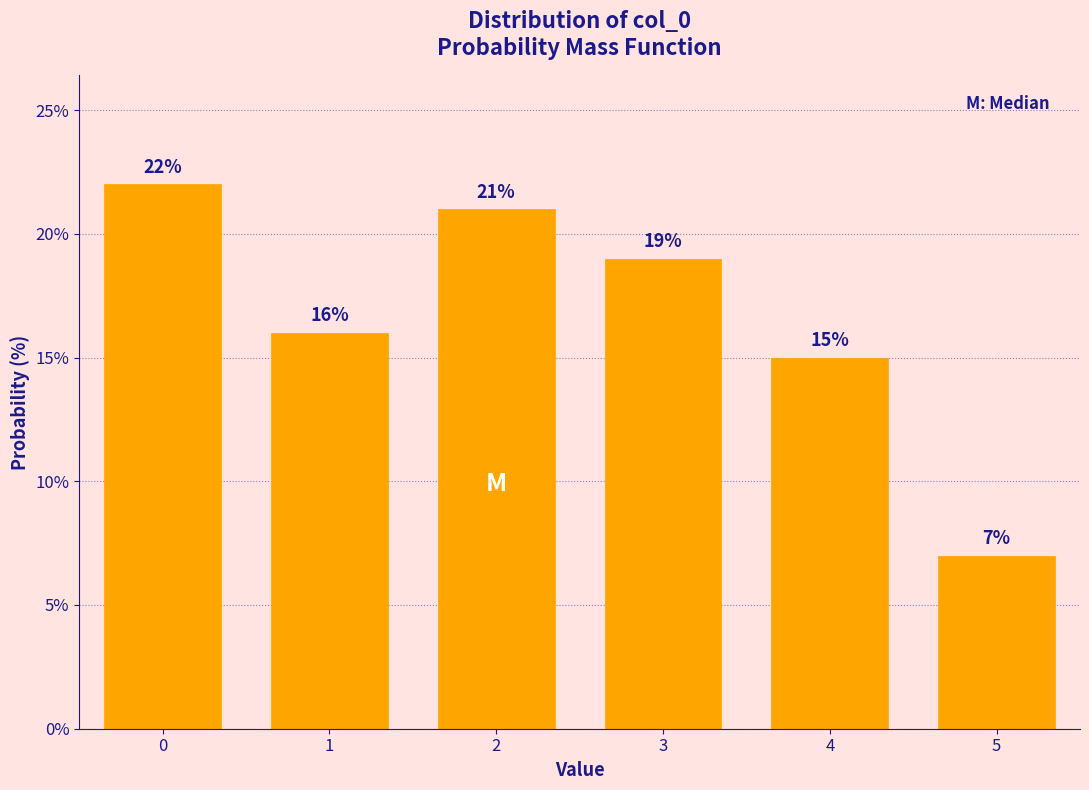

Reading left to right, transcribe all the data shown in this chart.

0=22.0	1=16.0	2=21.0	3=19.0	4=15.0	5=7.0